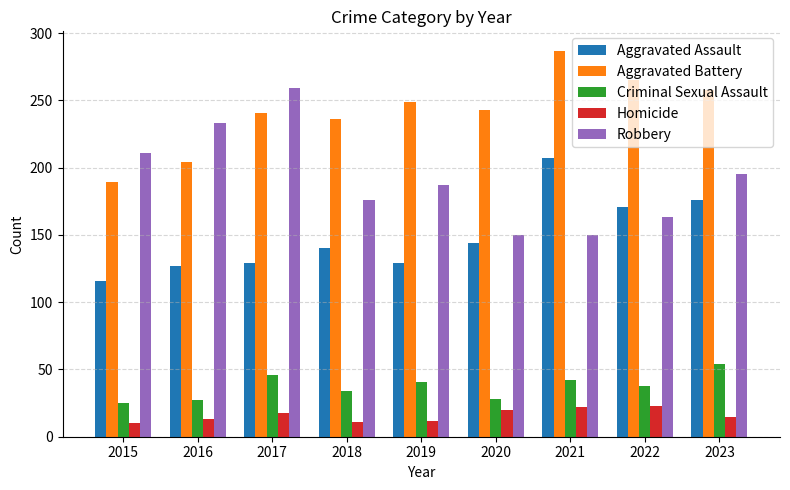

What is the minimum value for Robbery?

150